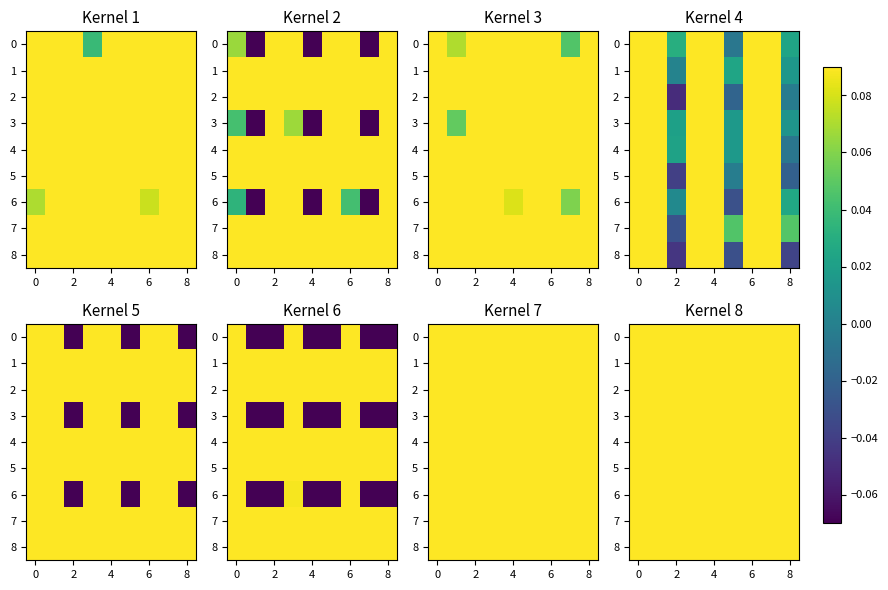

What is the difference between the highest and lowest values at 2?

0.1